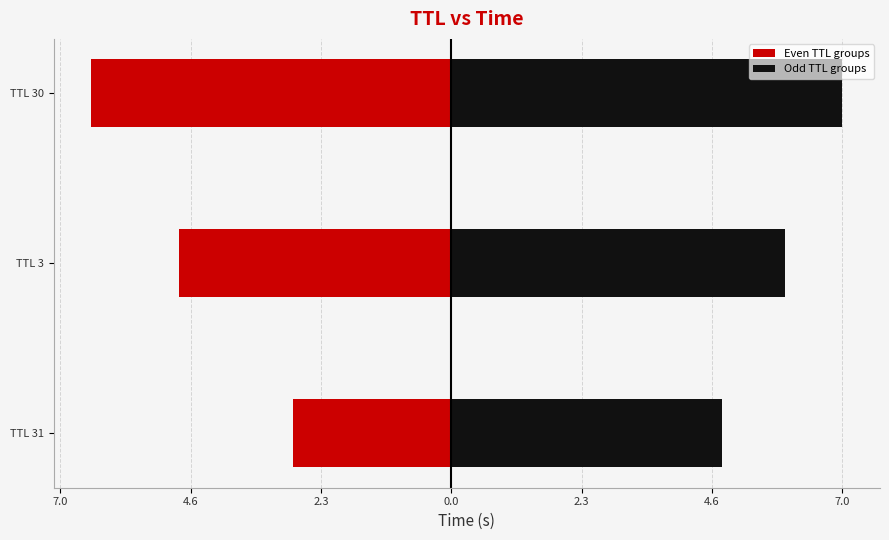

The value of Odd TTL groups at TTL 30 is 7.0. True or false?

True